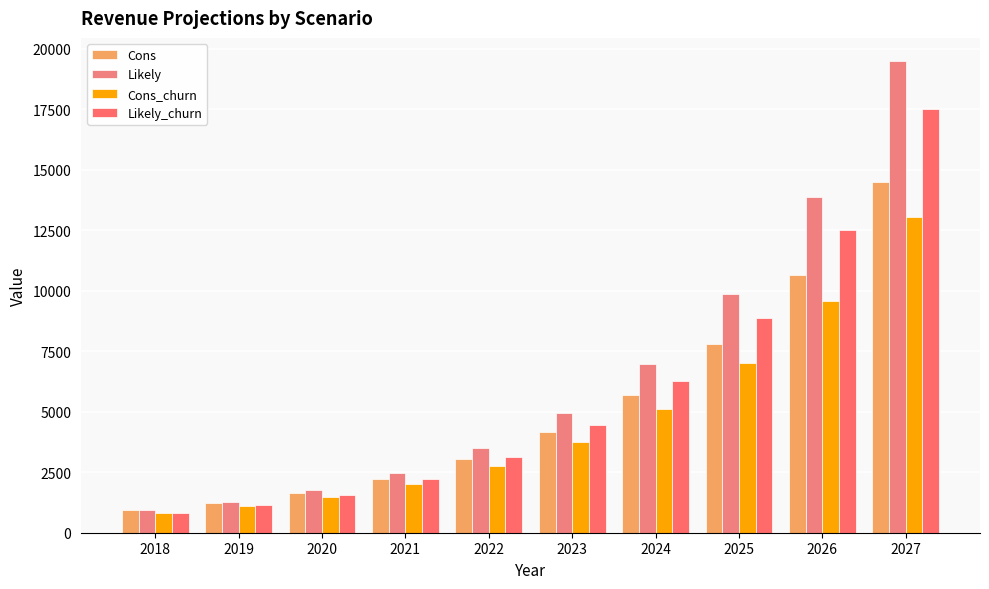

Rank the series by their maximum value, from lowest to highest.

Cons_churn, Cons, Likely_churn, Likely